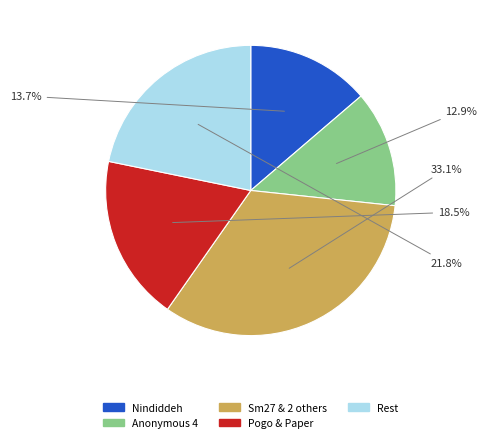

Is there any slice that represents more than half of the pie?

No